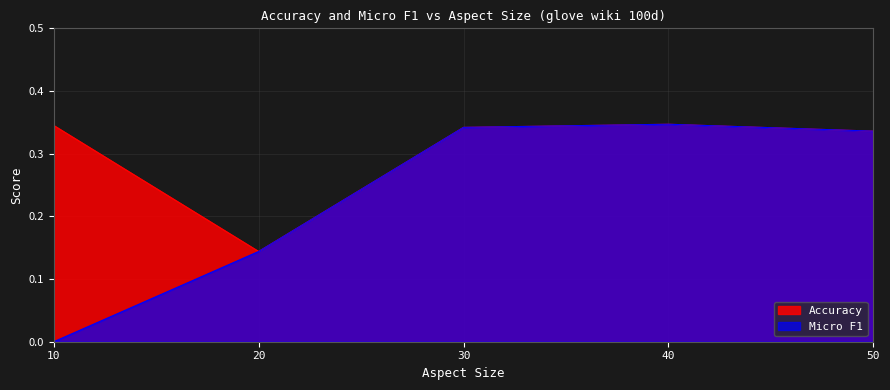

What is the difference between the Micro F1 values at 10 and 20?

0.1